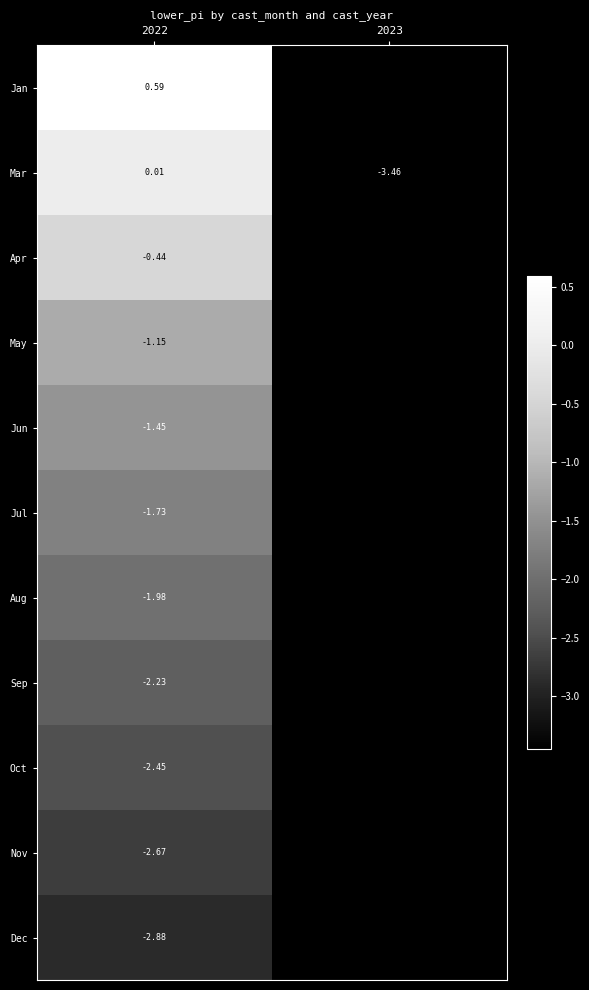

Rank the series at 2022 from highest to lowest value.

Jan, Mar, Apr, May, Jun, Jul, Aug, Sep, Oct, Nov, Dec